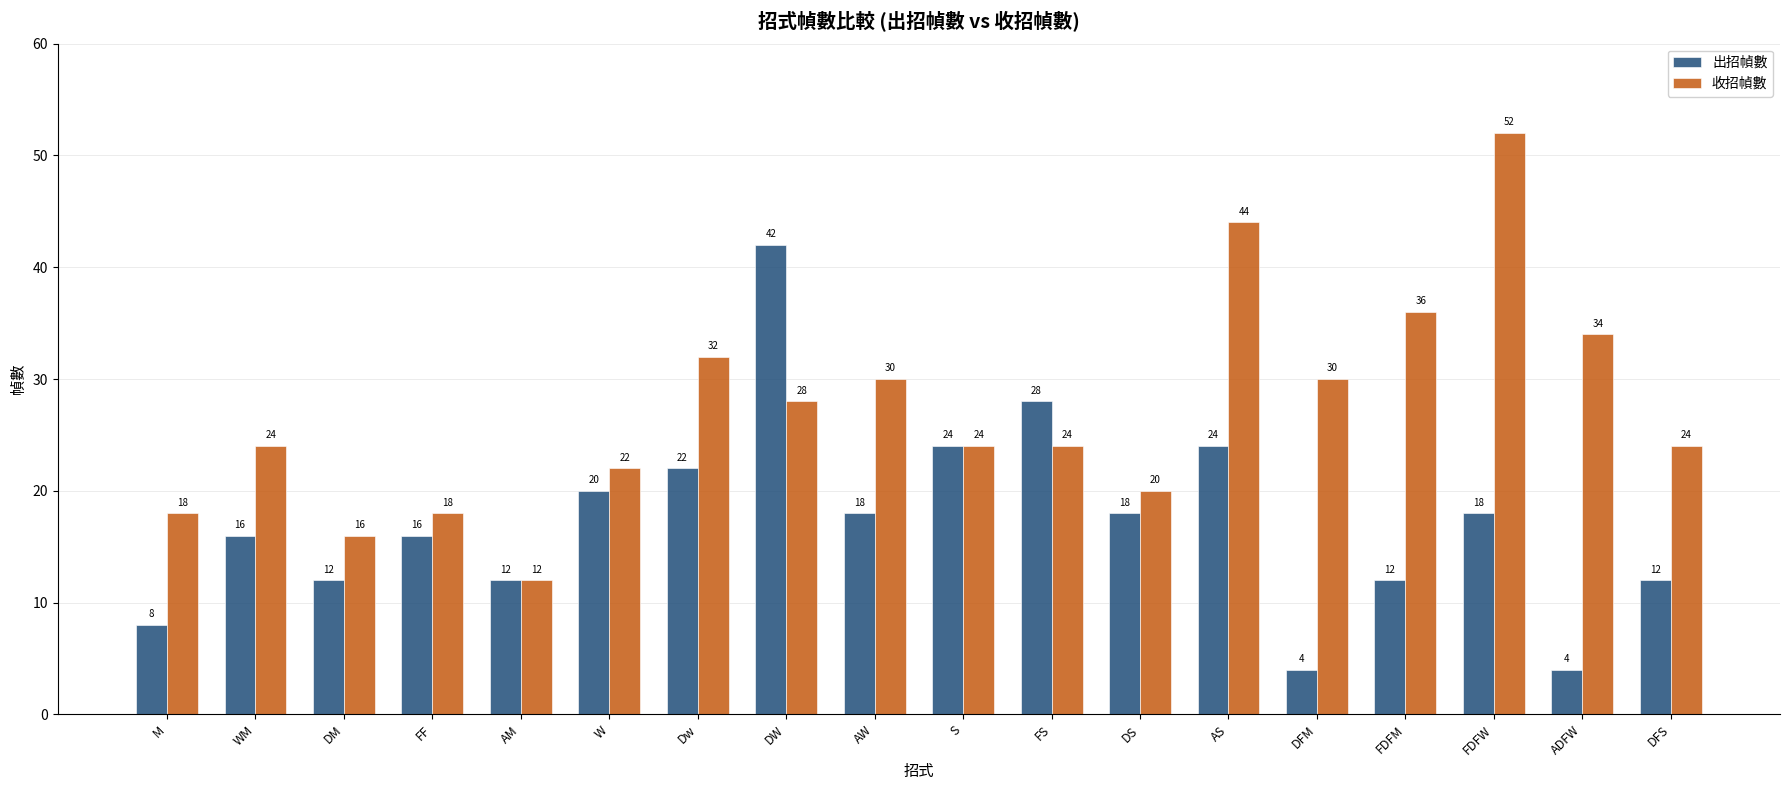

Which category has the lowest value in the 收招幀數 series?

AM